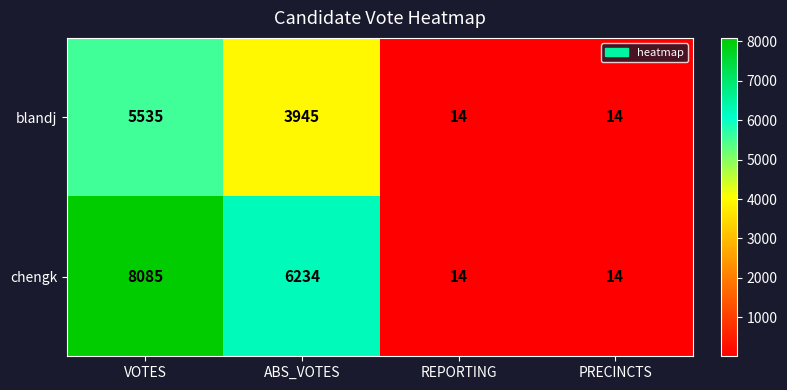

What is the minimum value for chengk?

14